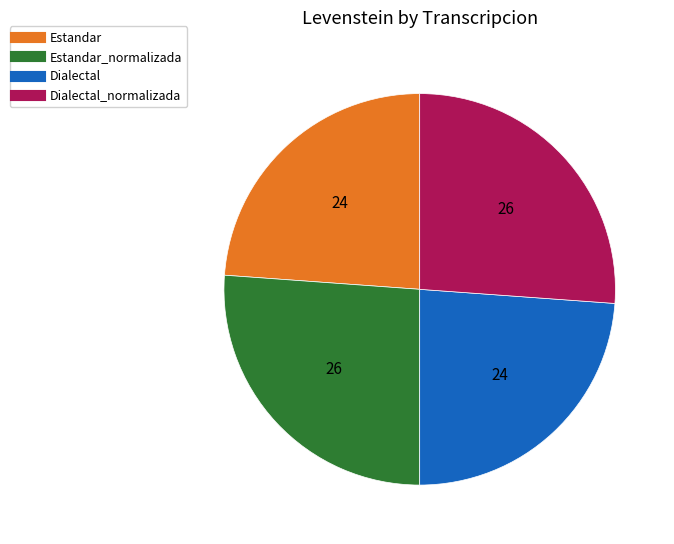

Does any single category account for the majority?

No